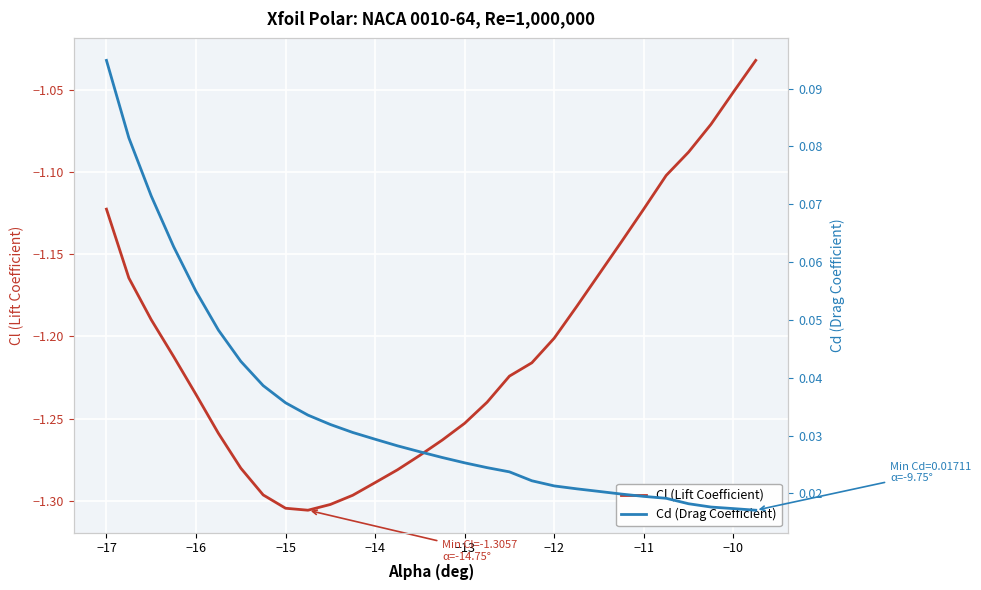

What is the maximum value shown in the chart?

0.1